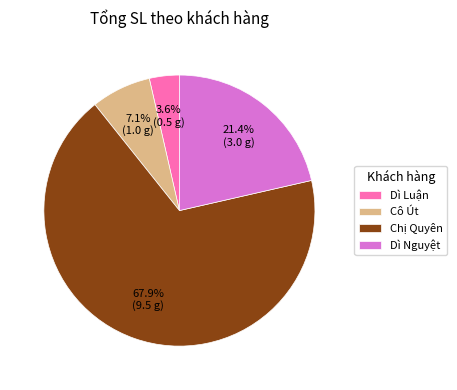

The Dì Nguyệt slice represents 30% of the pie. True or false?

False